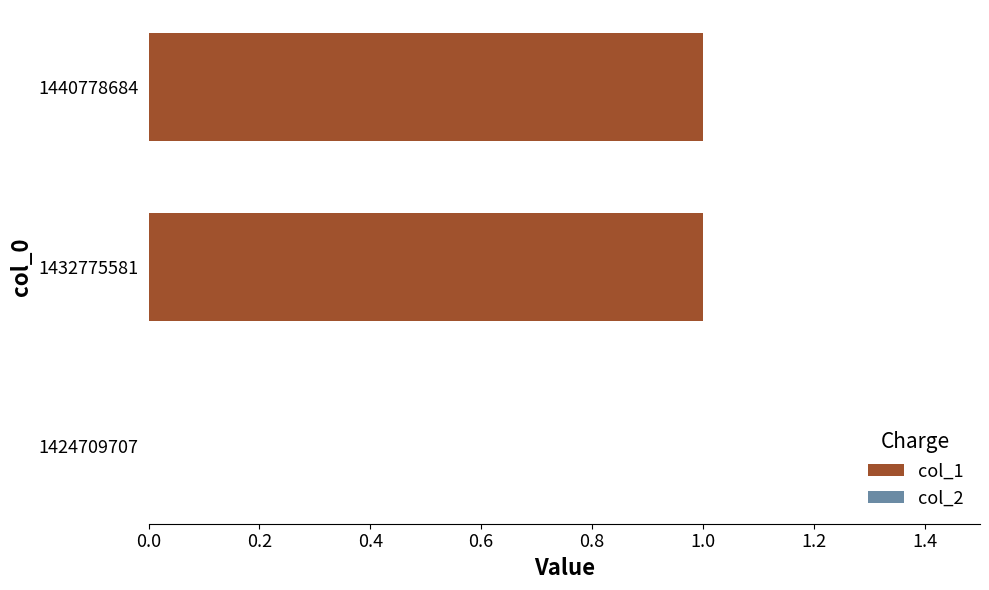

Which has a higher value, 1424709707 or 1440778684?

1440778684